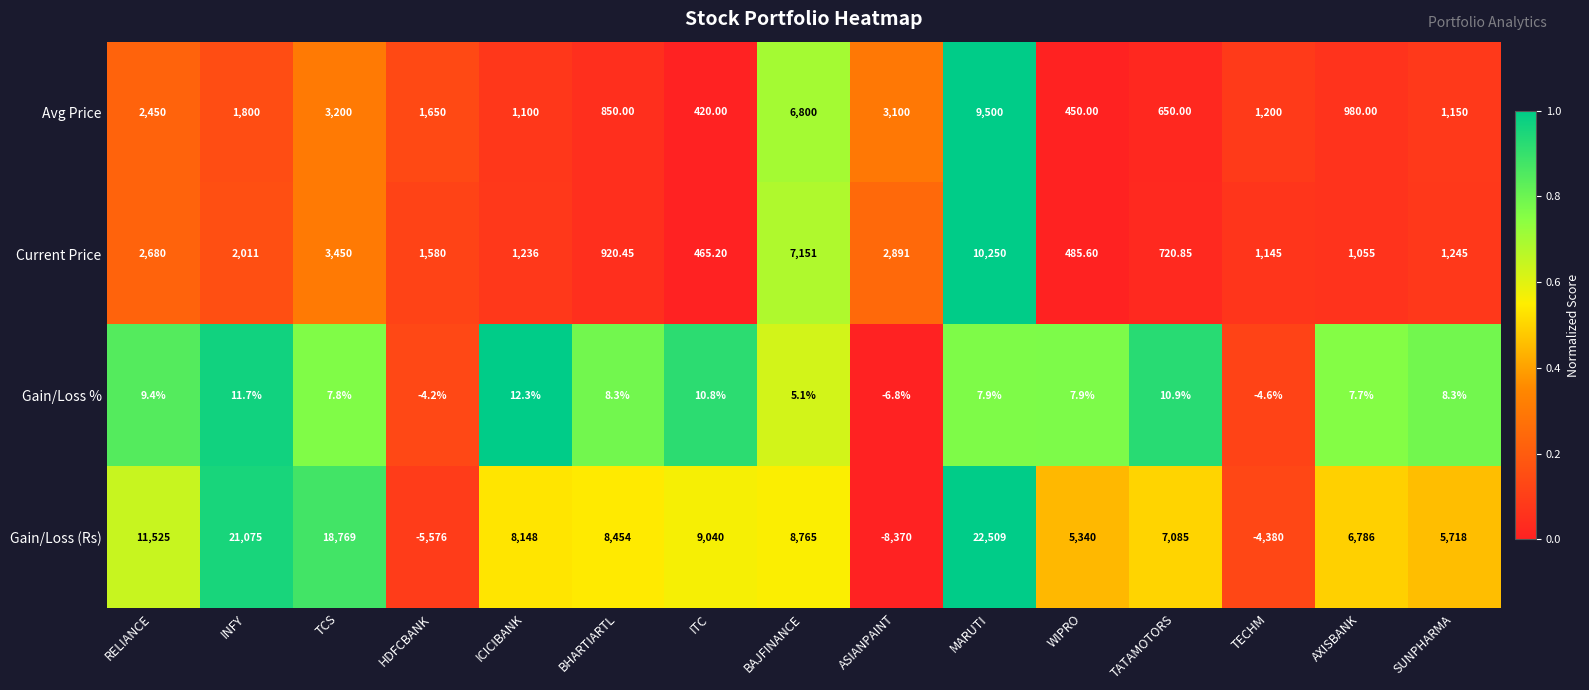

What is the total value across all series at WIPRO?

6283.5